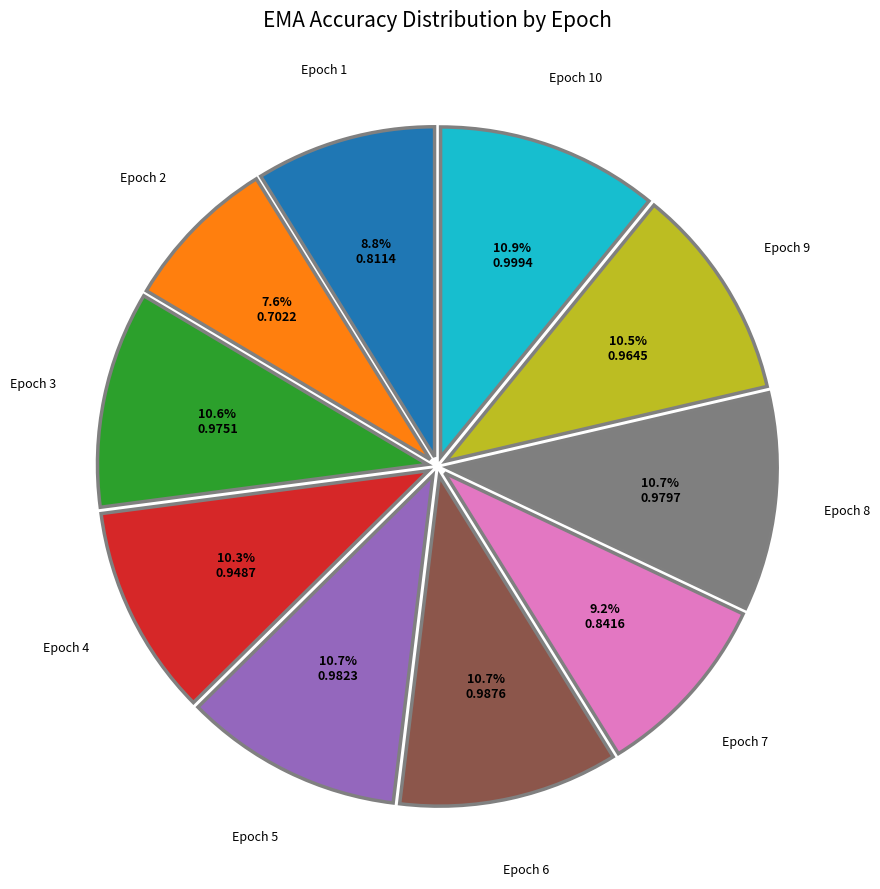

How many slices are in this pie chart?

10